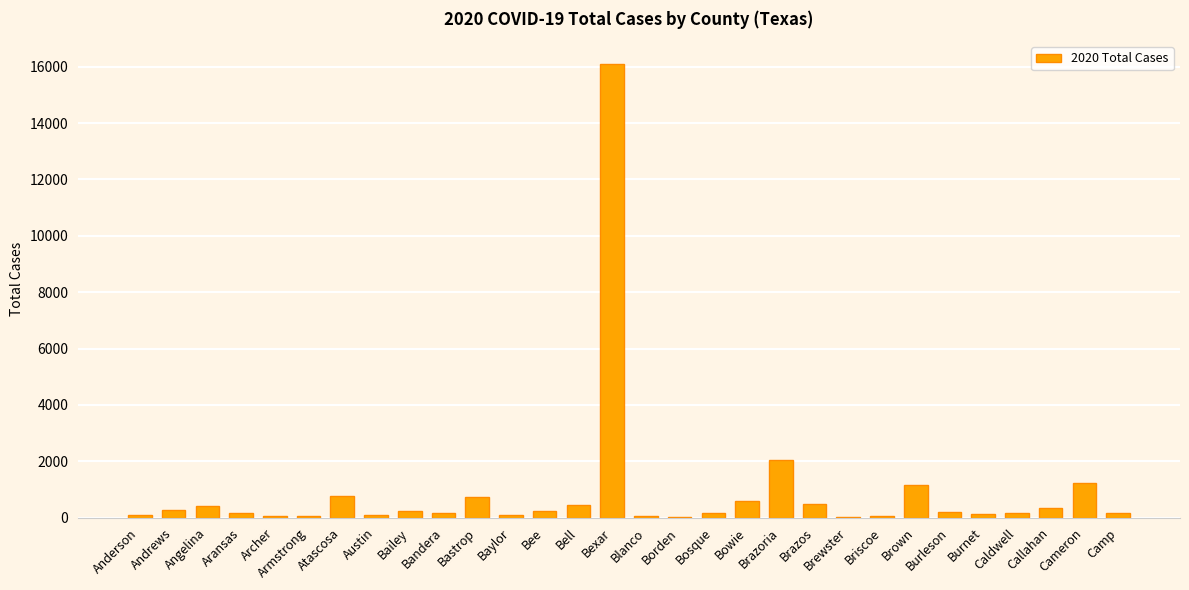

What is the sum of all values?

26538